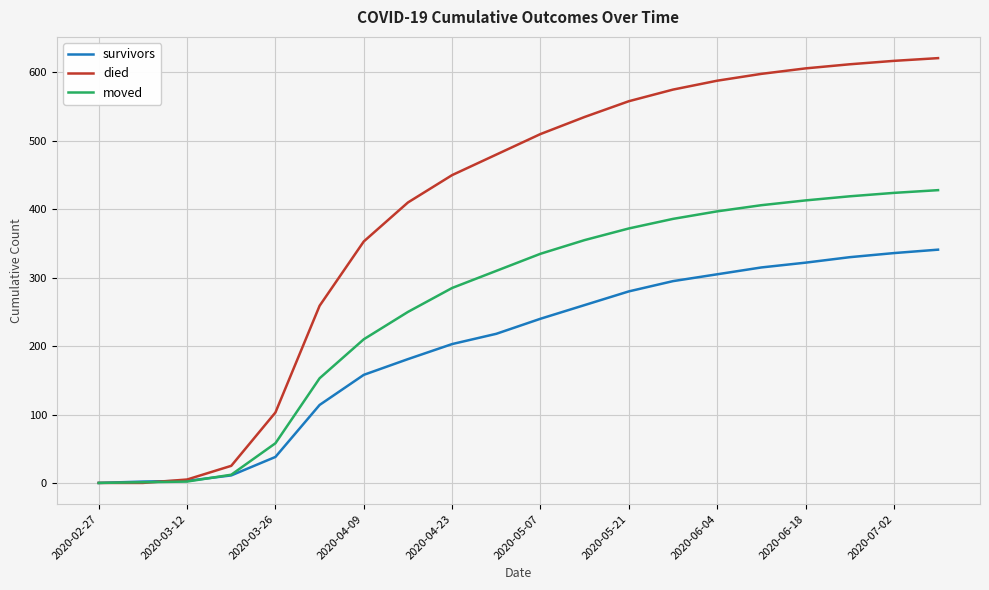

Rank the series by their maximum value, from highest to lowest.

died, moved, survivors